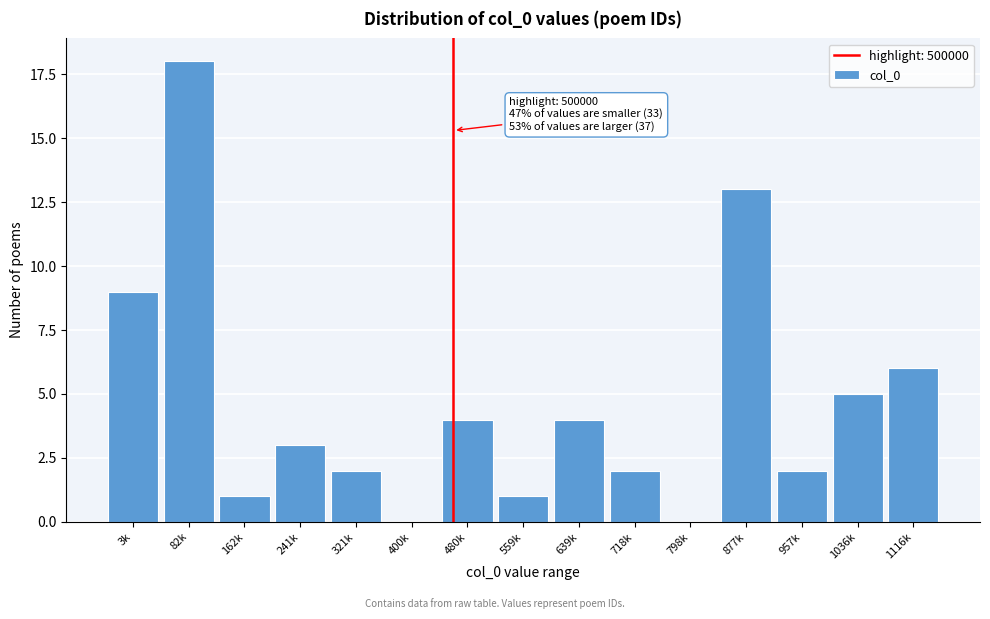

Reading left to right, what are all the values shown in this chart?

3k=9	82k=18	162k=1	241k=3	321k=2	400k=0	480k=4	559k=1	639k=4	718k=2	798k=0	877k=13	957k=2	1036k=5	1116k=6